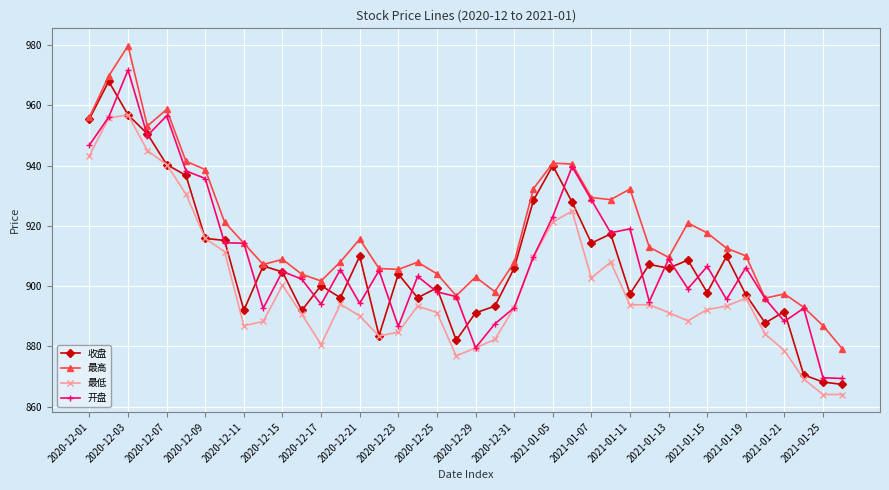

Does the chart have visible grid lines?

Yes